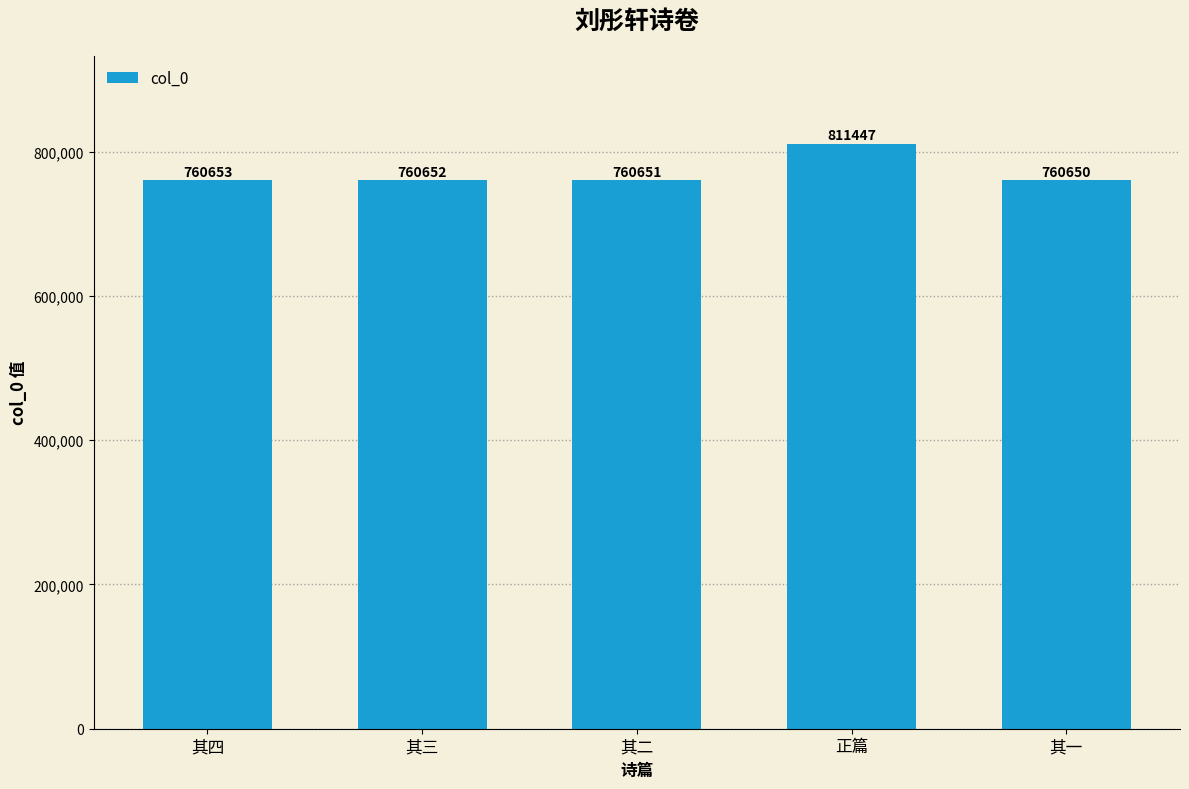

How many data points are less than 760652?

2